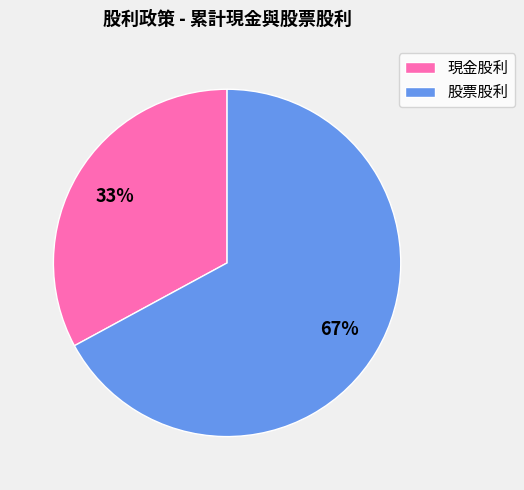

Rank the categories by value from lowest to highest.

現金股利, 股票股利